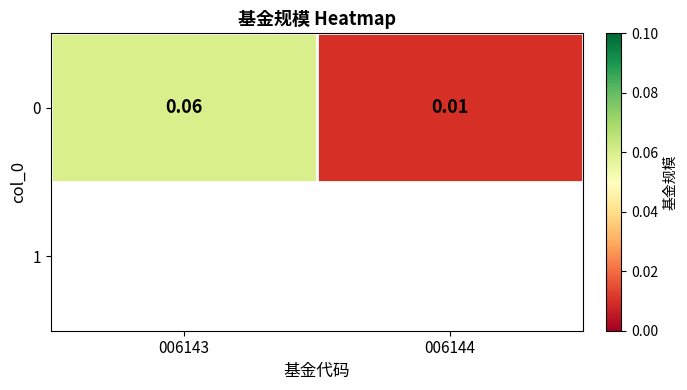

Count the number of data series in this chart.

1